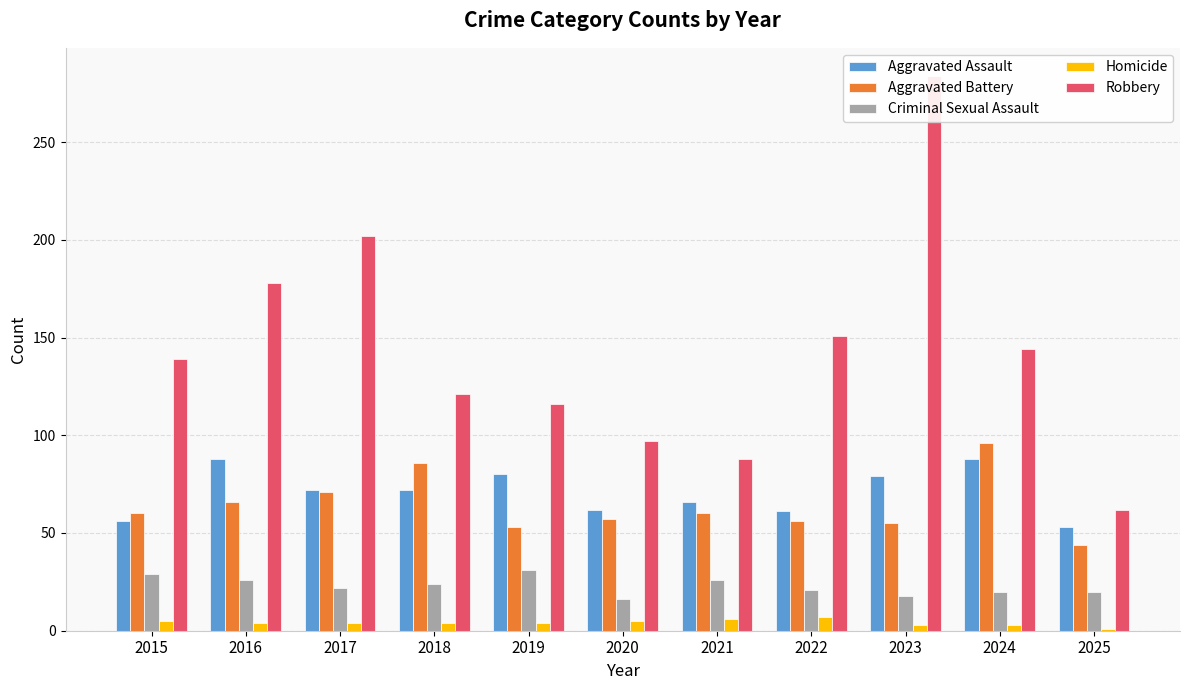

What is the difference between the second highest and minimum values in the Homicide series?

5